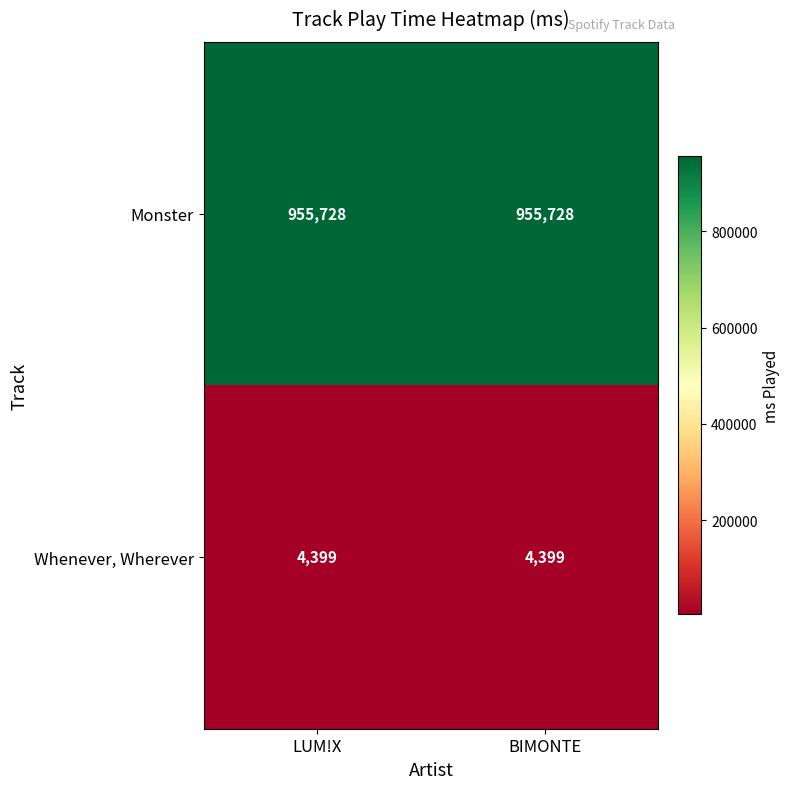

What is the difference between the highest and lowest values at BIMONTE?

951329